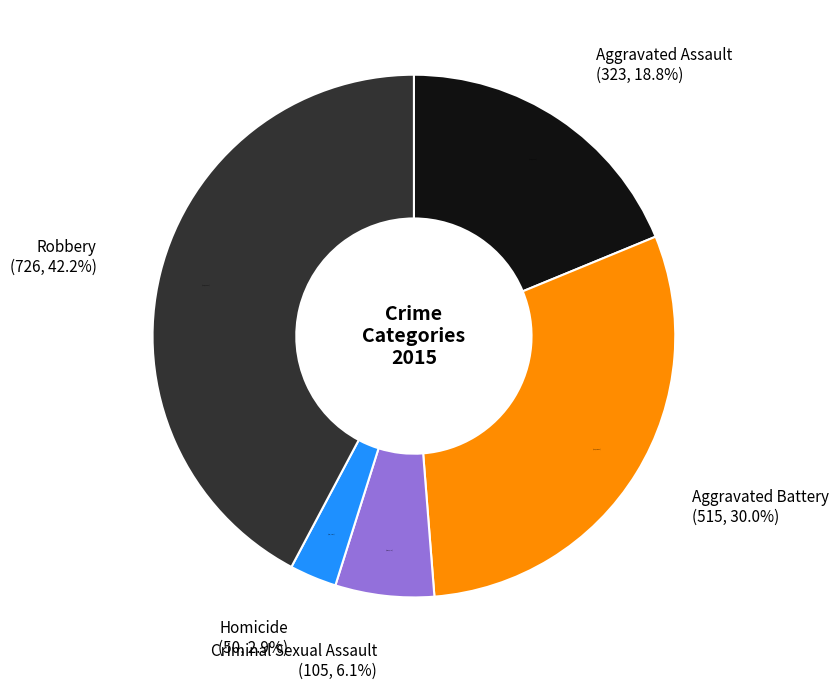

Is there a majority slice in this chart?

No